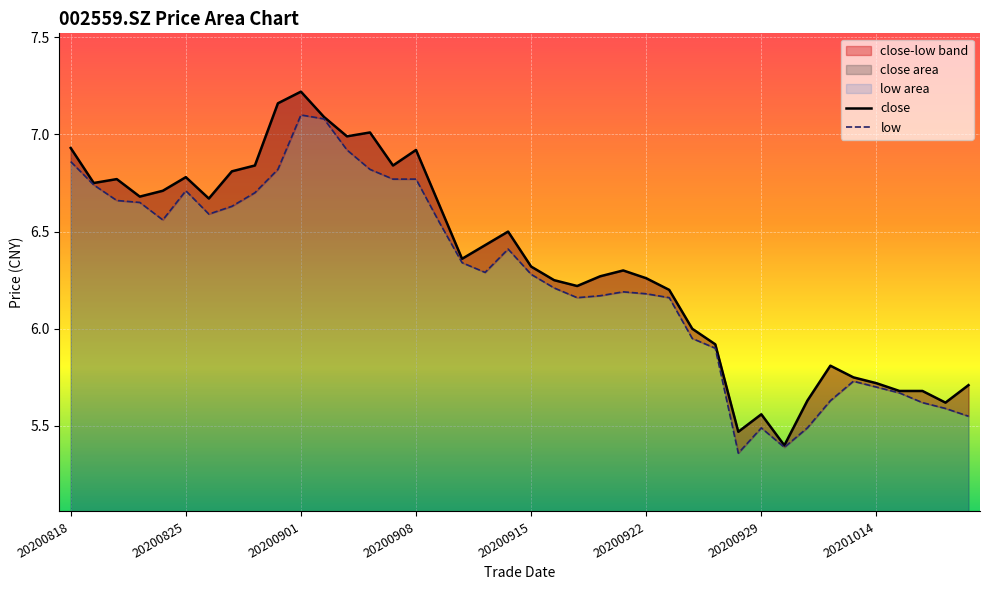

True or false: low and close cross at least once.

False